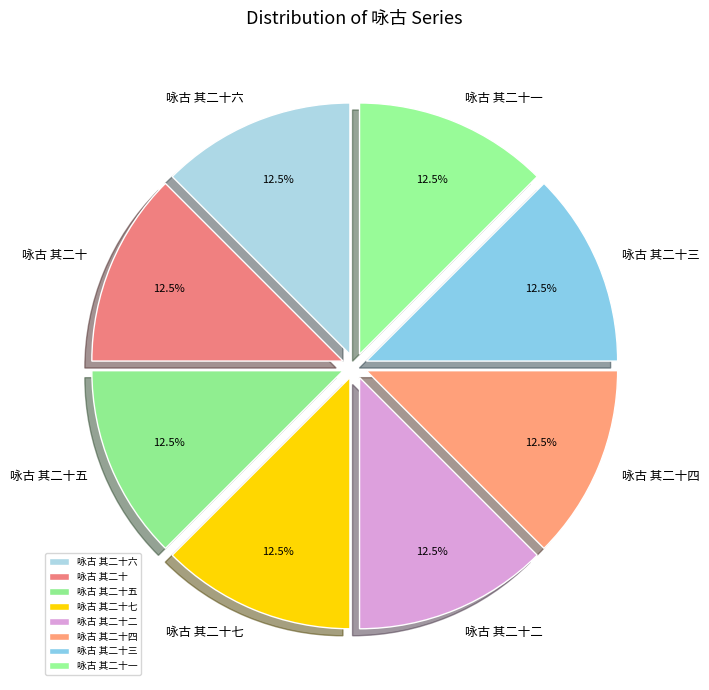

Approximately how many times larger is the value at 咏古 其二十六 compared to 咏古 其二十?

1.0